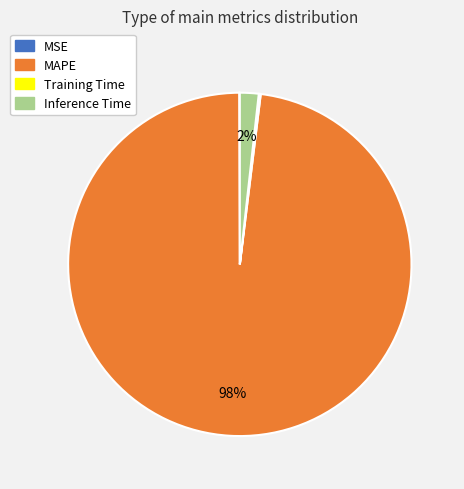

Which has a higher value, Inference Time or MAPE?

MAPE